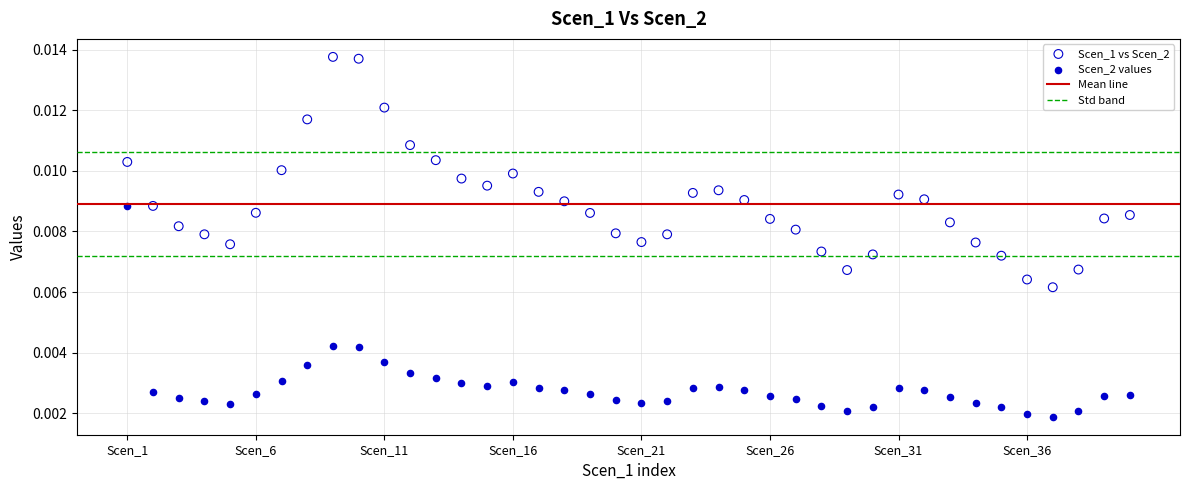

Which series contains the lowest Y value?

Scen_2 values